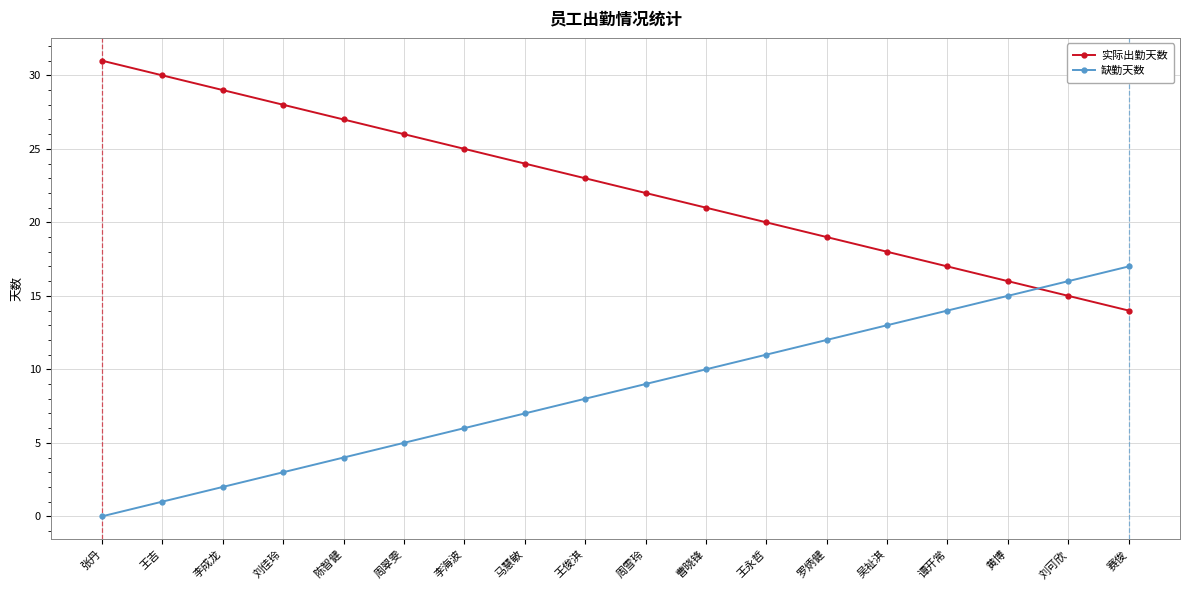

At which label is 实际出勤天数 closest to 22?

周雪玲